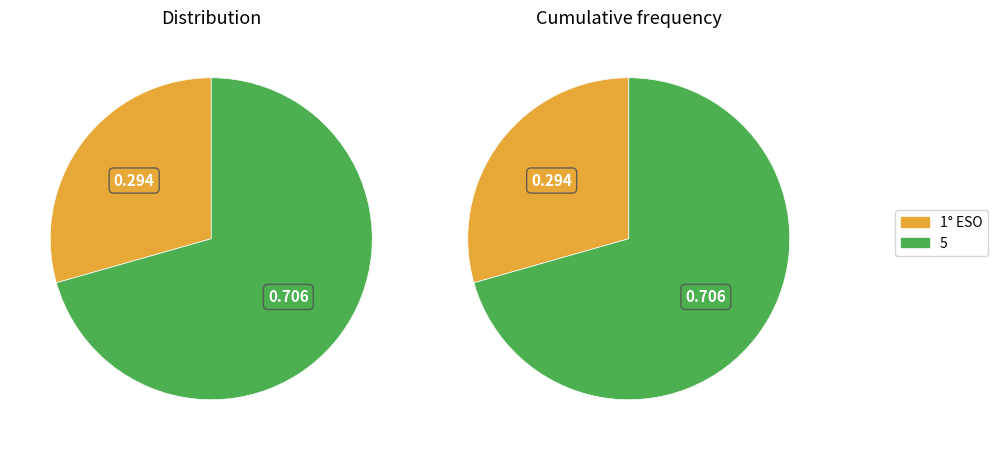

What is the total percentage of 5 and 1° ESO?

100.0%